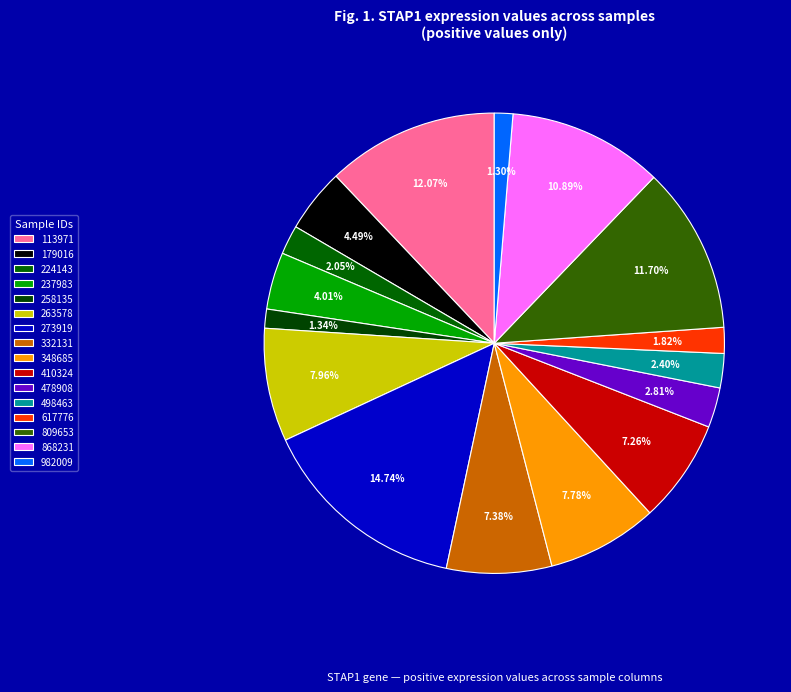

How many slices are in this pie chart?

16